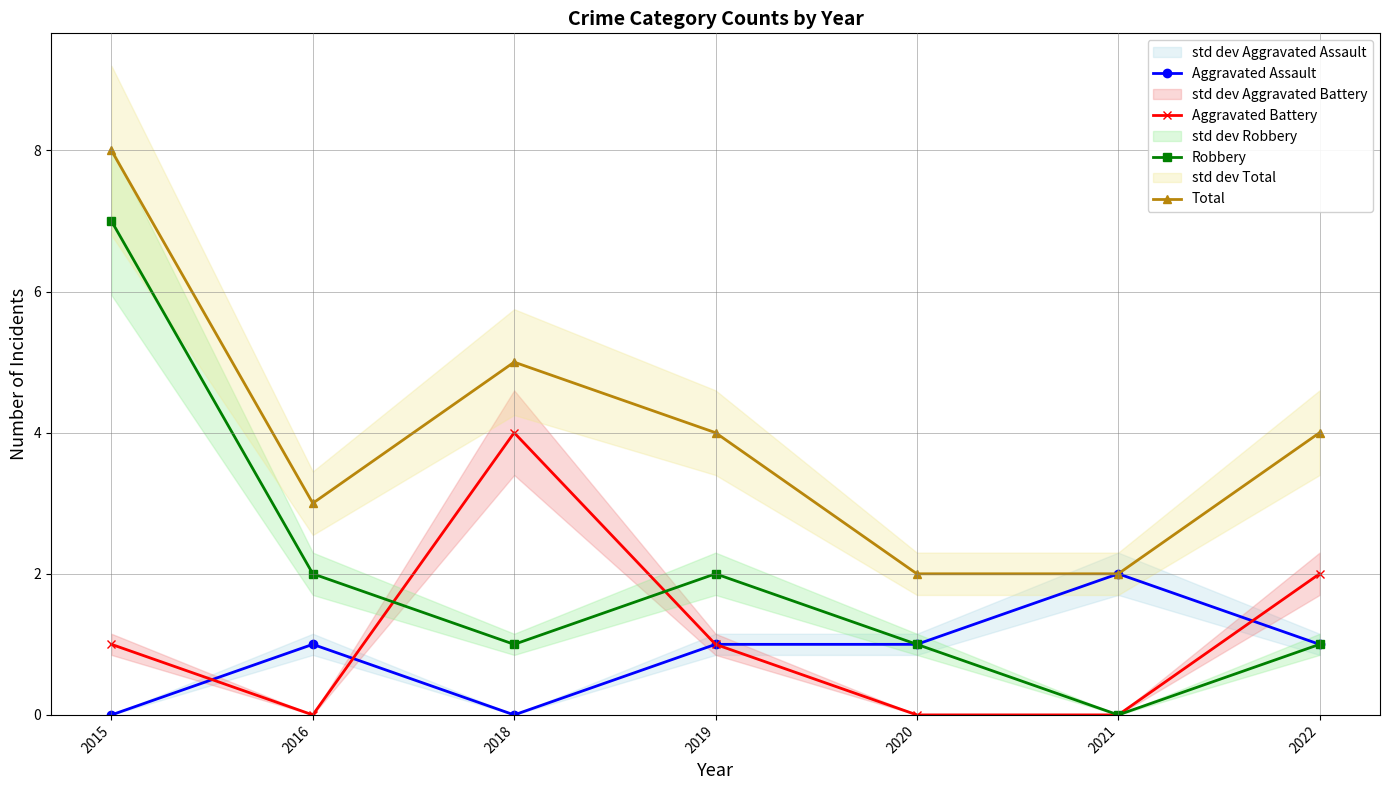

Reading right to left, list all the values displayed in this chart.

Aggravated Assault: 2022=1	2021=2	2020=1	2019=1	2018=0	2016=1	2015=0
Aggravated Battery: 2022=2	2021=0	2020=0	2019=1	2018=4	2016=0	2015=1
Robbery: 2022=1	2021=0	2020=1	2019=2	2018=1	2016=2	2015=7
Total: 2022=4	2021=2	2020=2	2019=4	2018=5	2016=3	2015=8